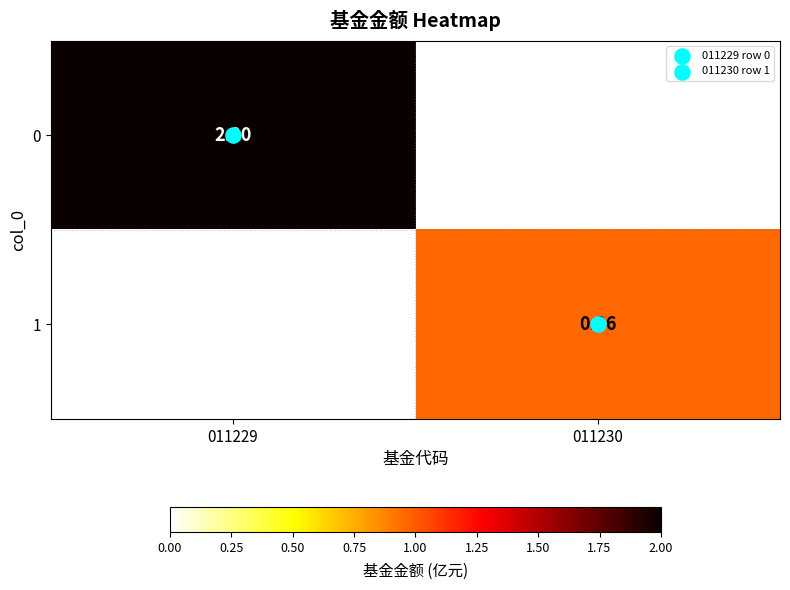

How many categories are shown in the chart?

2